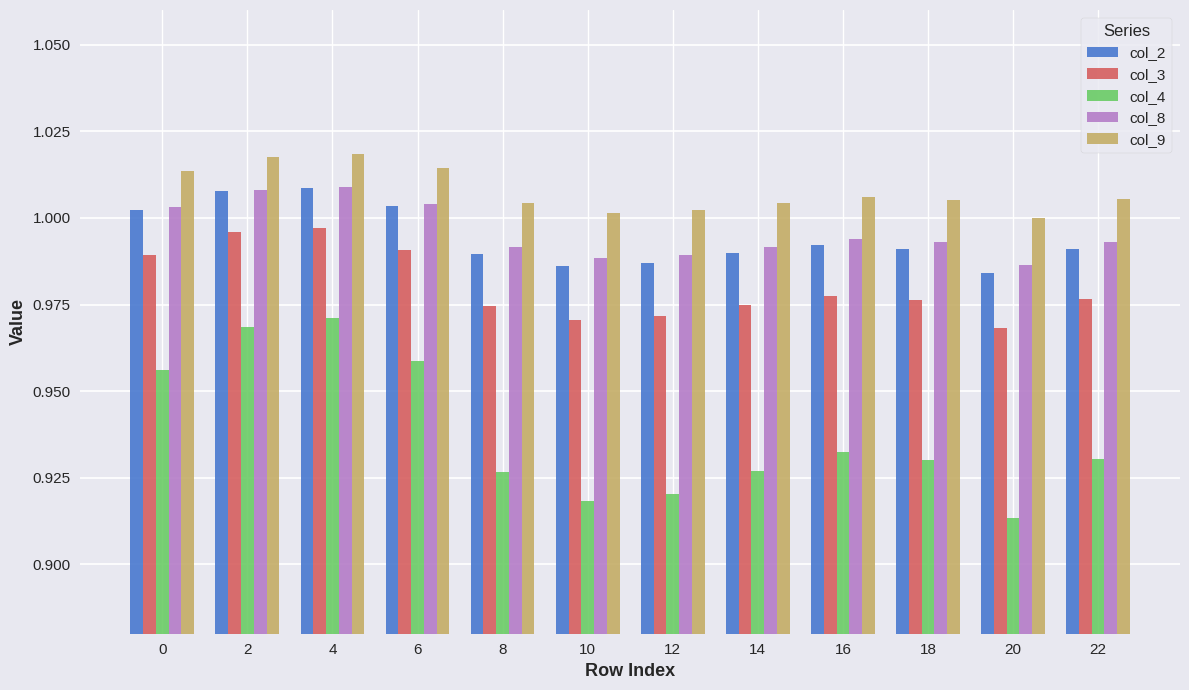

At how many categories does at least one series exceed 0?

12